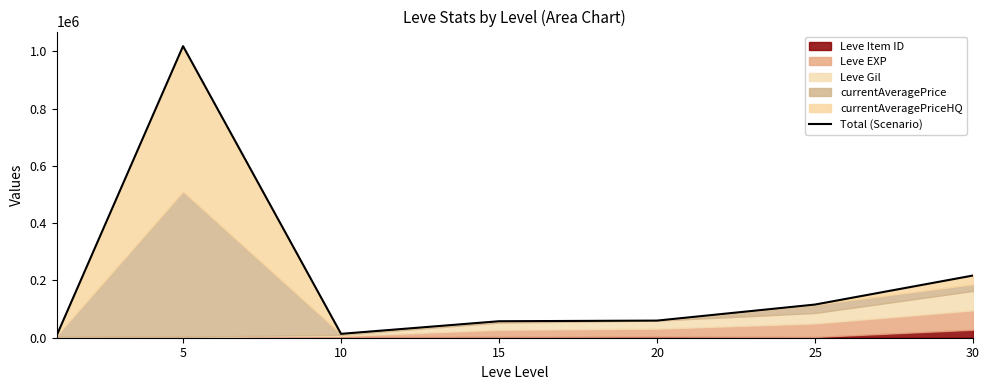

How many interior local valleys (lower than both neighbors) does the data have?

1